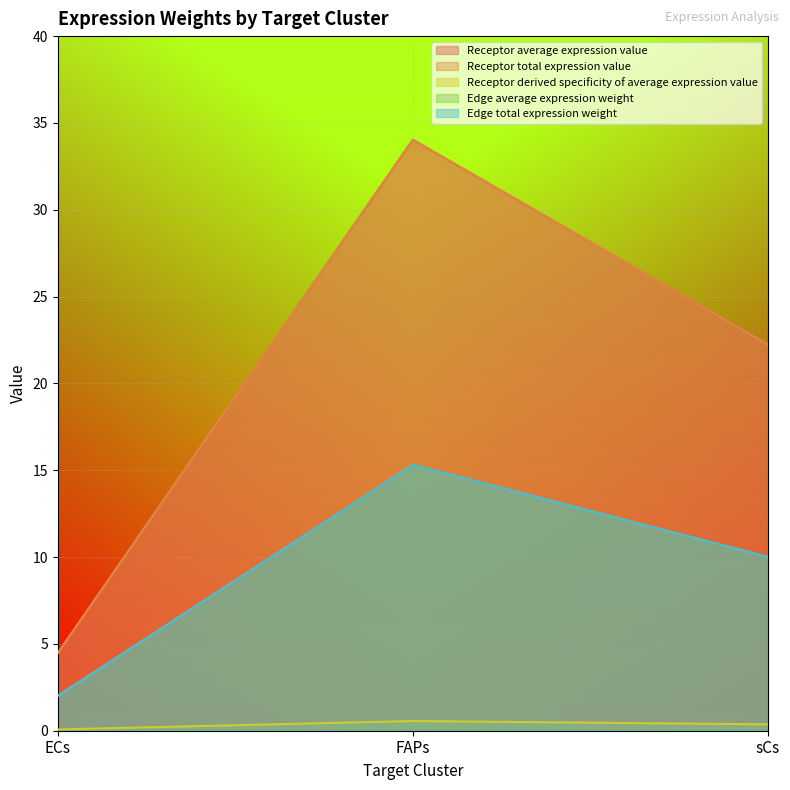

Reading left to right, extract all data points from this chart.

Receptor average expression value: ECs=4.5	FAPs=34.0	sCs=22.2
Receptor total expression value: ECs=4.5	FAPs=34.0	sCs=22.2
Receptor derived specificity of average expression value: ECs=0.1	FAPs=0.6	sCs=0.4
Edge average expression weight: ECs=2.0	FAPs=15.3	sCs=10.0
Edge total expression weight: ECs=2.0	FAPs=15.3	sCs=10.0